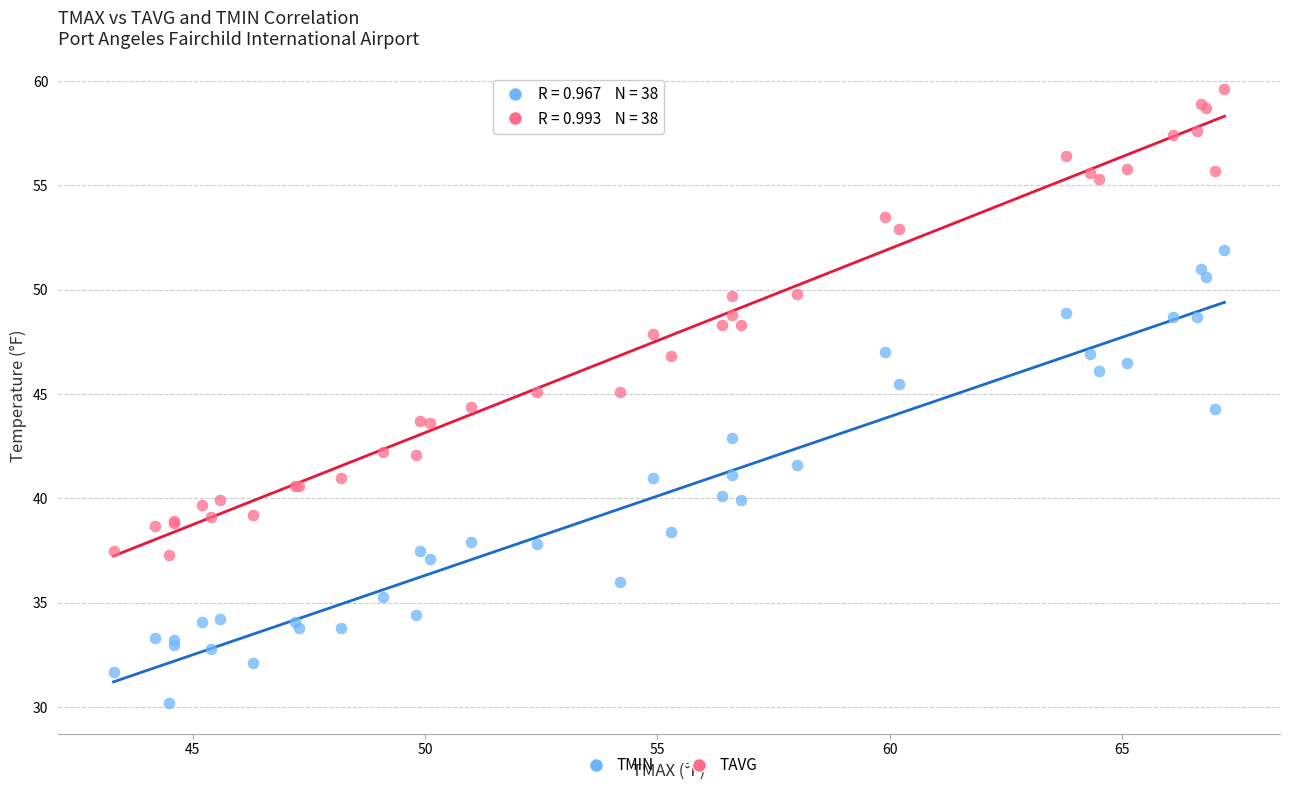

Which series reaches the minimum Y coordinate?

TMIN